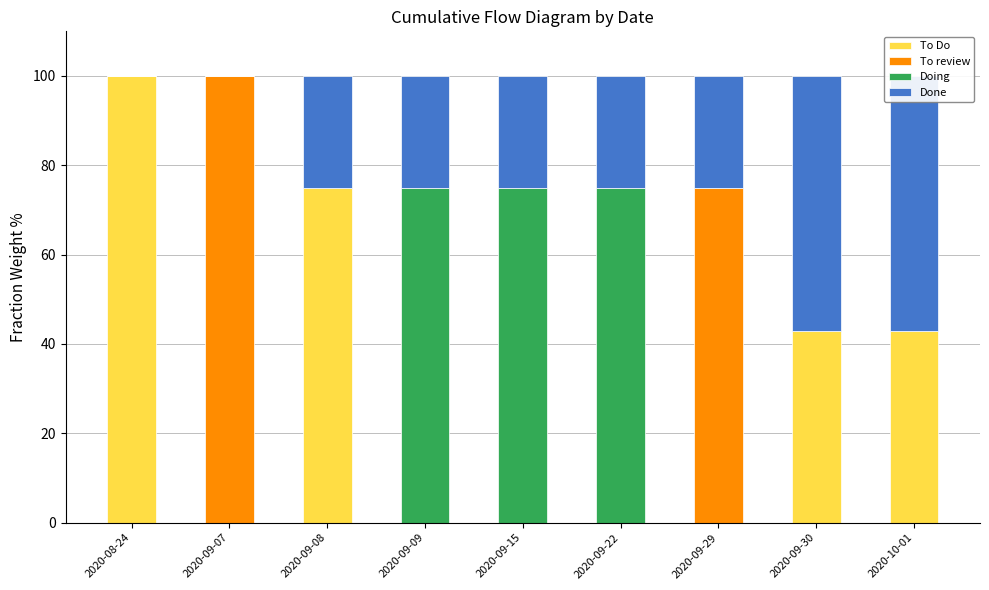

The value of To review at 2020-09-15 is 35.1. True or false?

False